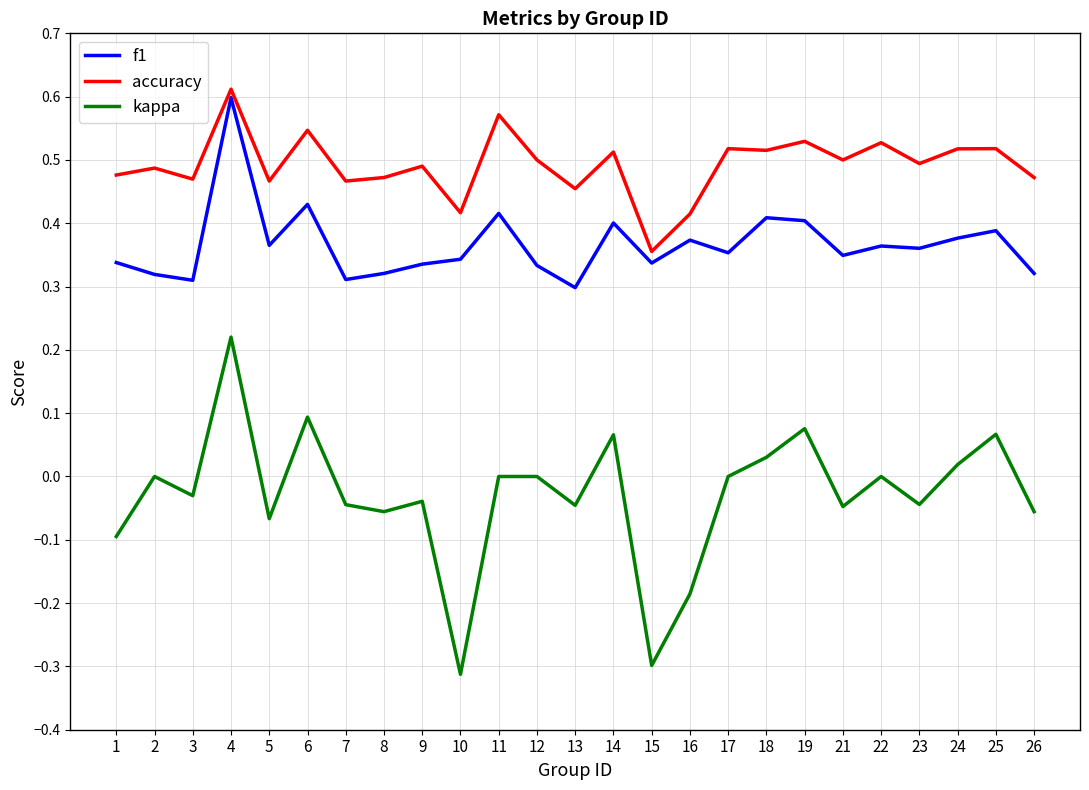

True or false: accuracy and f1 cross at least once.

False